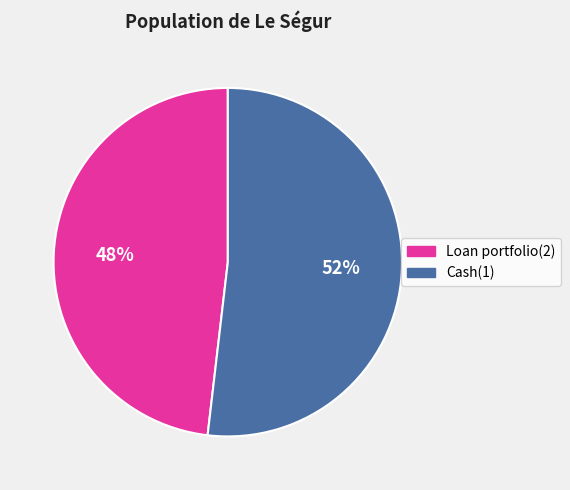

To the nearest percent, what portion does Loan portfolio(2) represent?

48%